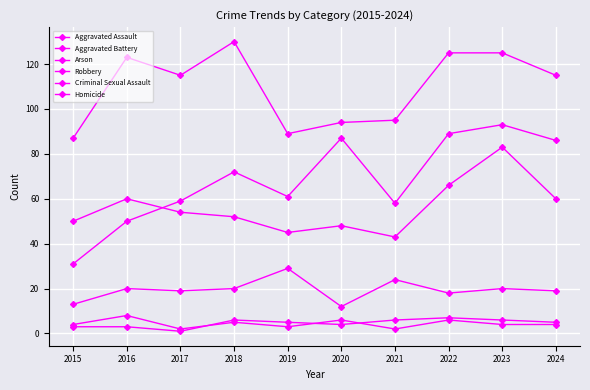

How many intersections are there between Aggravated Assault and Aggravated Battery?

1